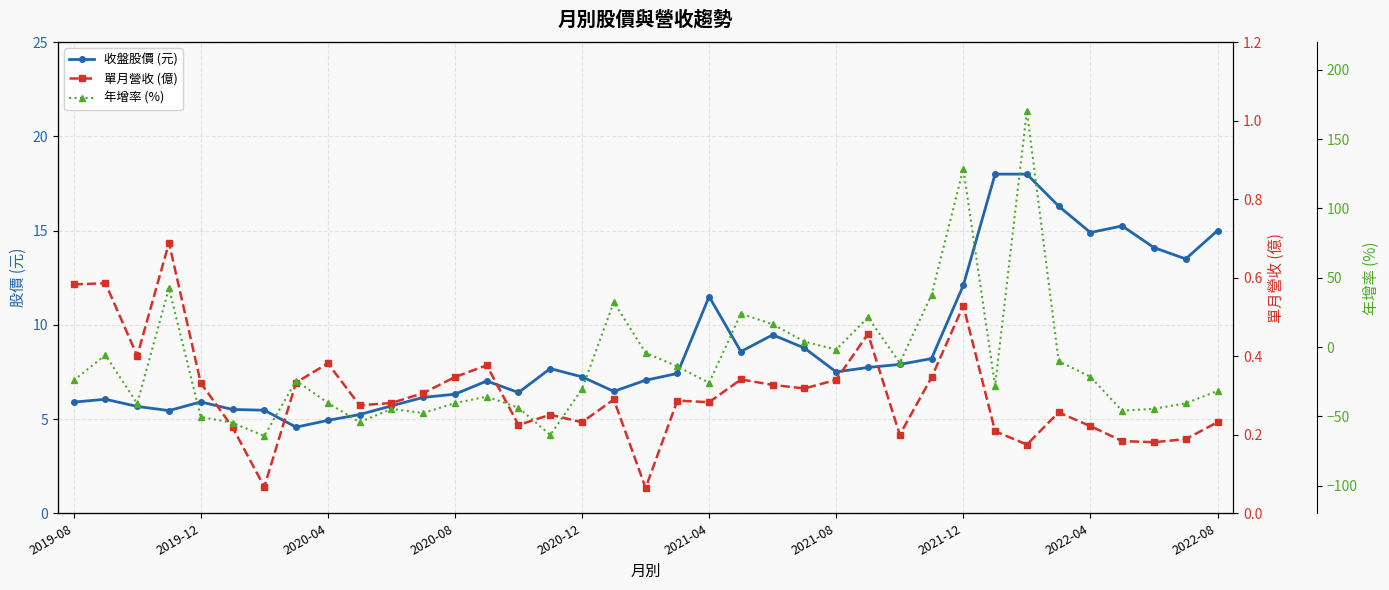

The 收盤股價 (元) series shows 24.1 at 35. True or false?

False